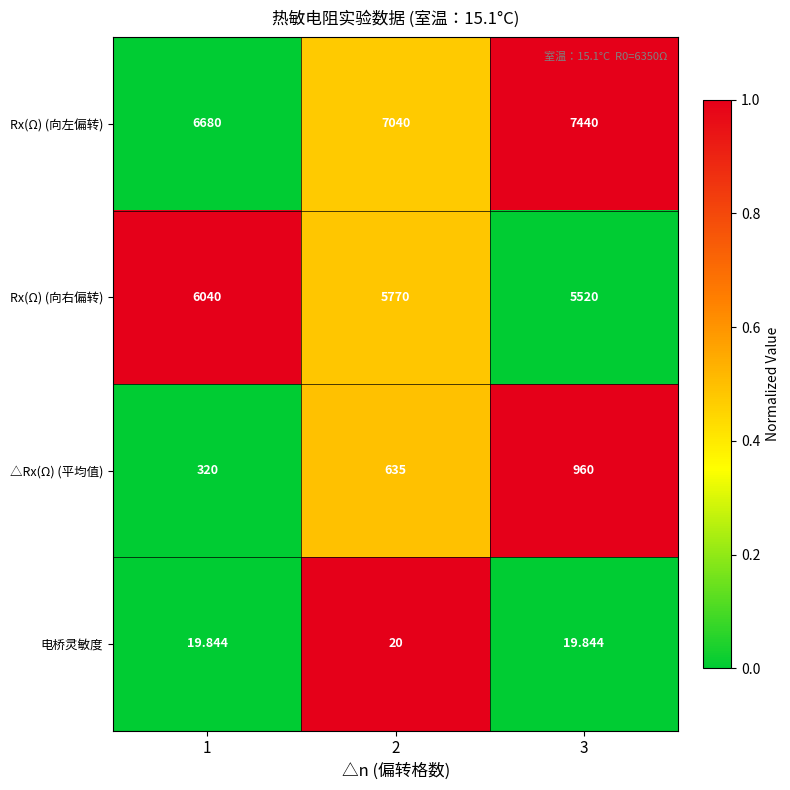

What is the total value across all series at 2?

13465.0